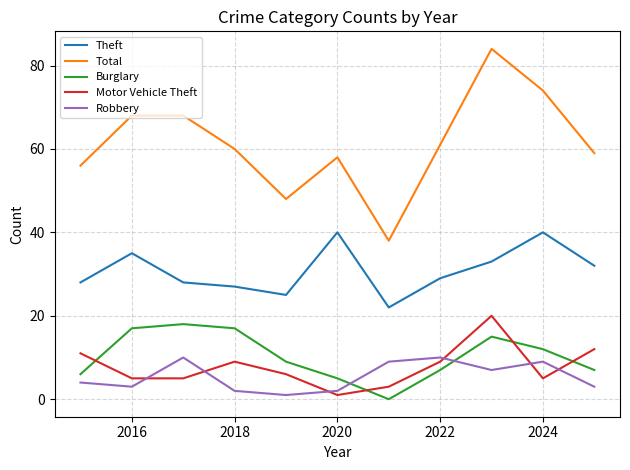

True or false: Total and Theft intersect in this chart.

False